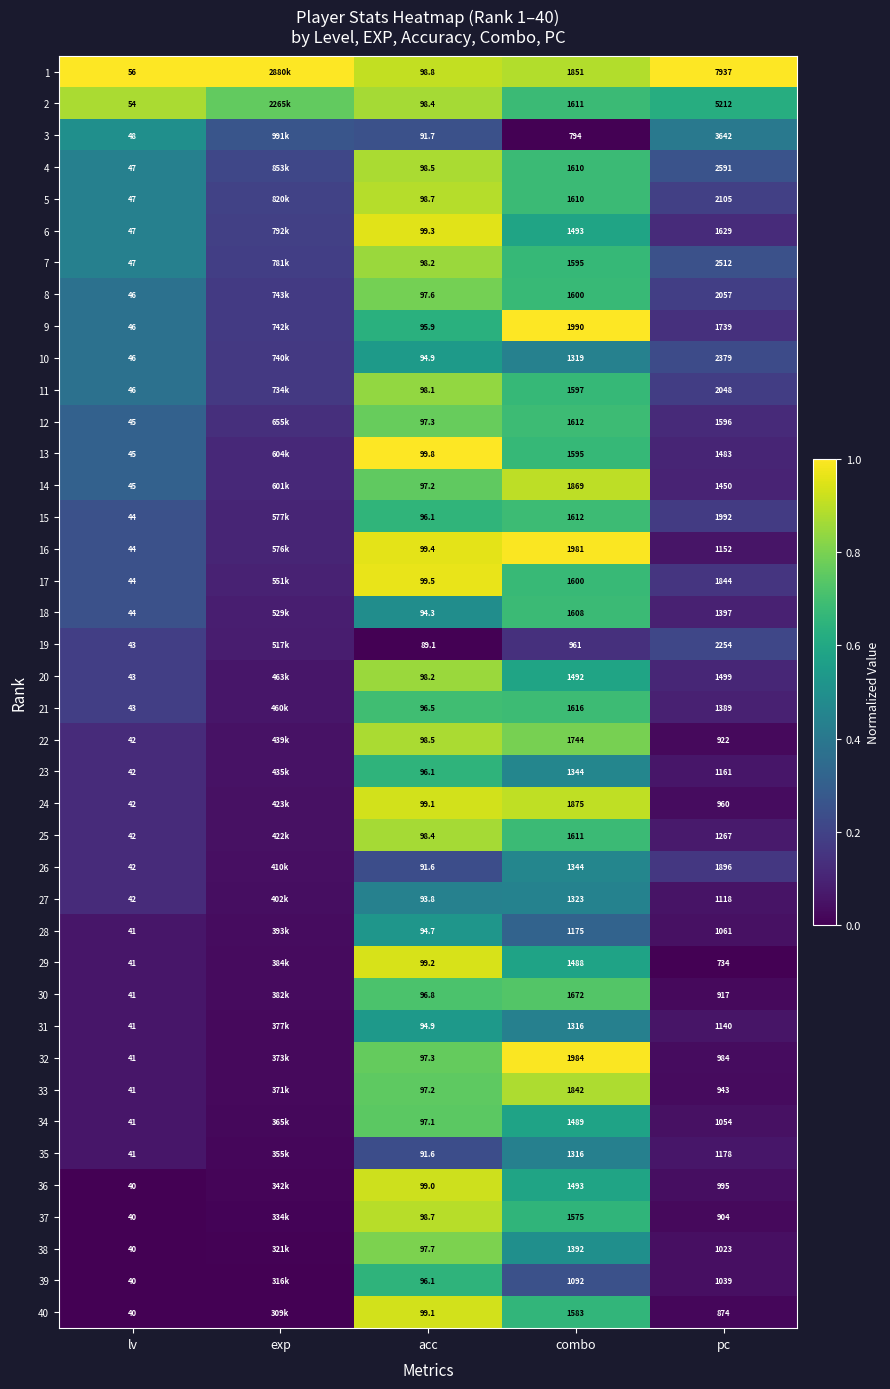

Which label corresponds to the smallest value in the chart?

combo